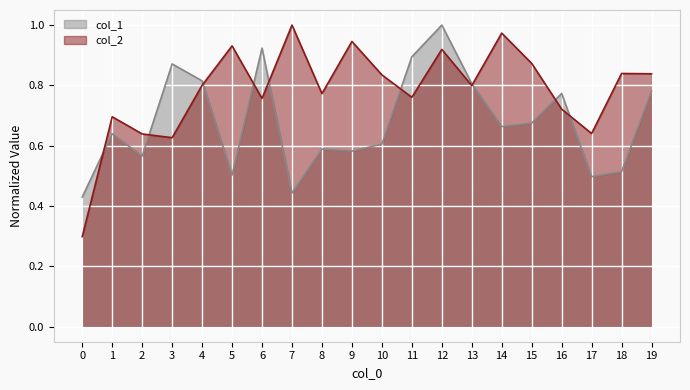

Reading left to right, list all the values displayed in this chart.

col_1: 0.4	0.6	0.6	0.9	0.8	0.5	0.9	0.4	0.6	0.6	0.6	0.9	1.0	0.8	0.7	0.7	0.8	0.5	0.5	0.8
col_2: 0.3	0.7	0.6	0.6	0.8	0.9	0.8	1.0	0.8	0.9	0.8	0.8	0.9	0.8	1.0	0.9	0.7	0.6	0.8	0.8